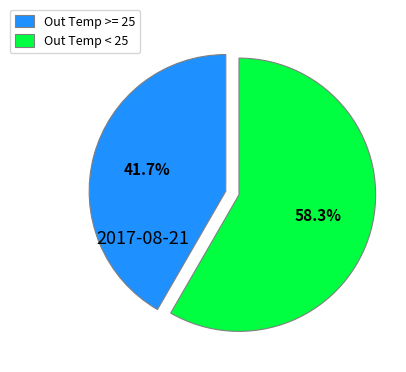

Rank the categories by value from lowest to highest.

Out Temp >= 25, Out Temp < 25